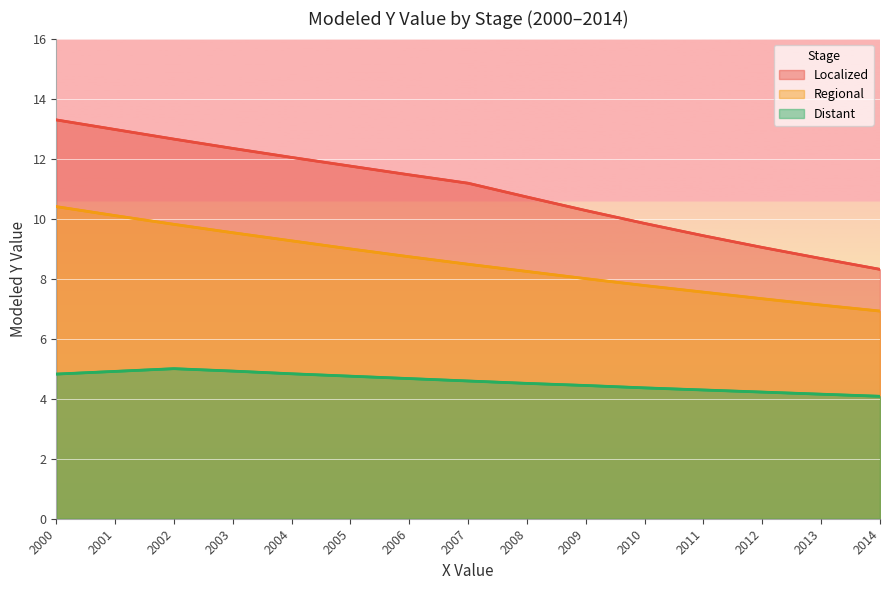

At which label does Localized first exceed 11?

2000